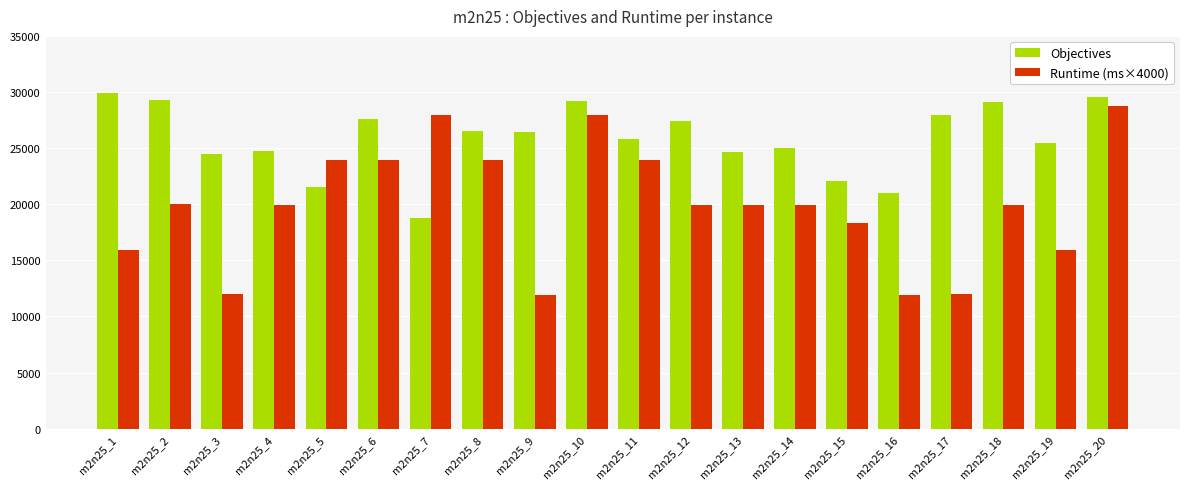

The value of Runtime (ms×4000) at m2n25_14 is 5519.9. True or false?

False